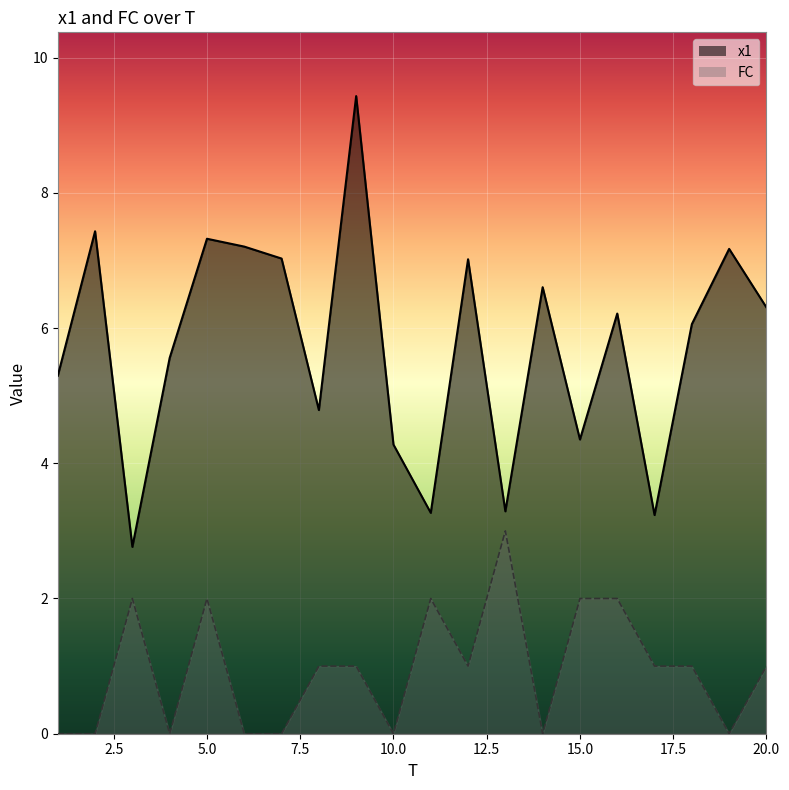

What value does the x1 series have at 19?

7.2